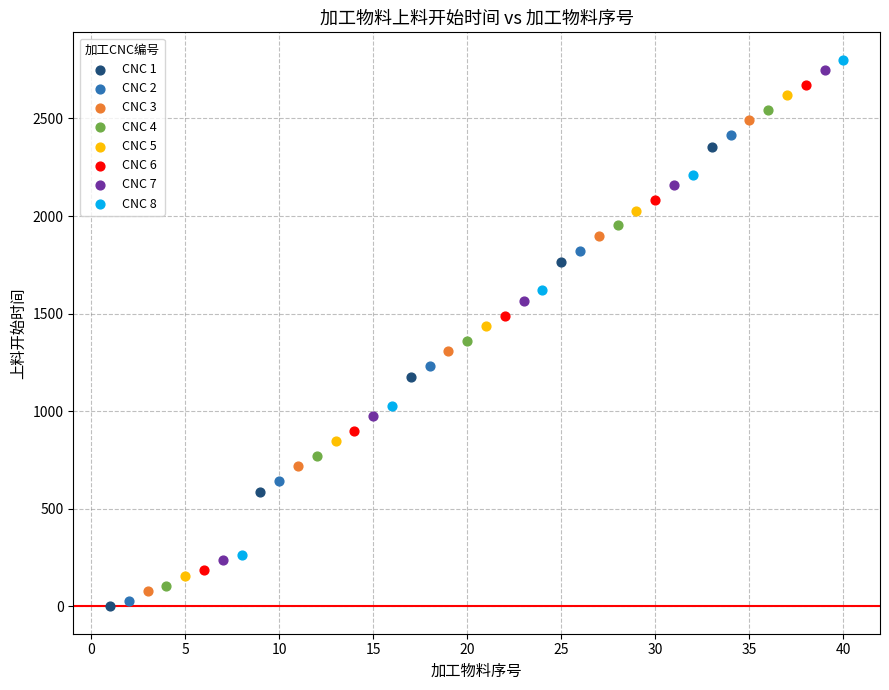

Which series reaches the minimum Y coordinate?

CNC 1